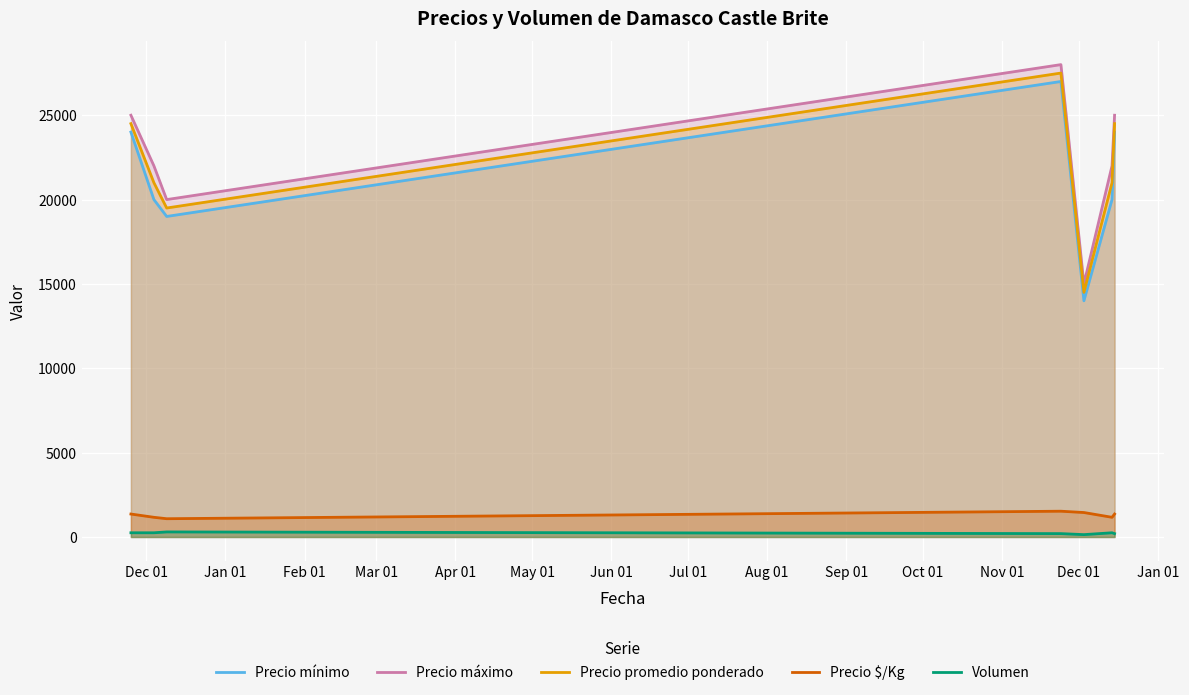

What are all the series names shown in the legend?

Precio mínimo, Precio máximo, Precio promedio ponderado, Precio $/Kg, Volumen